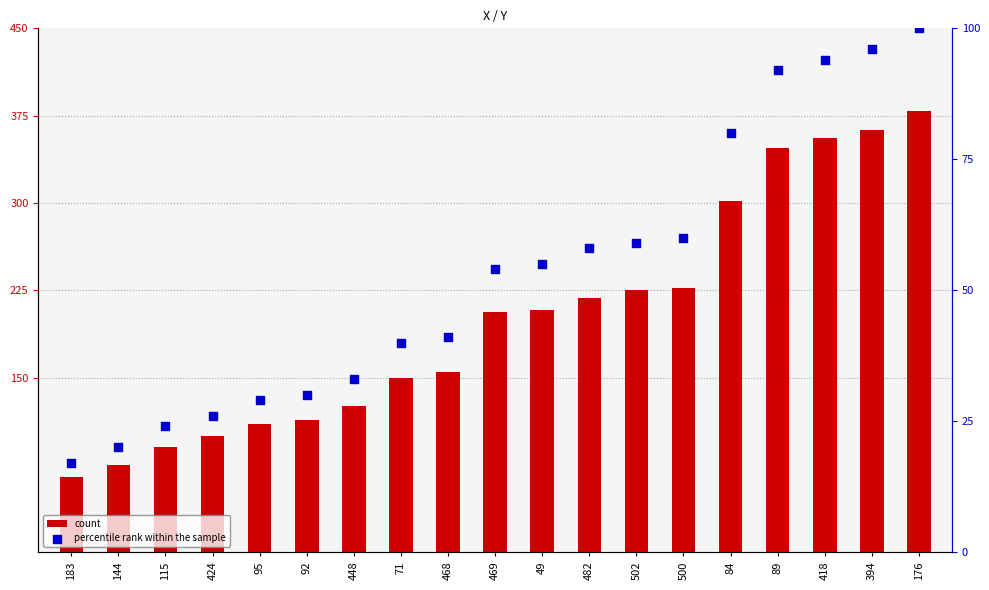

Which series has the largest Y range (max minus min)?

count